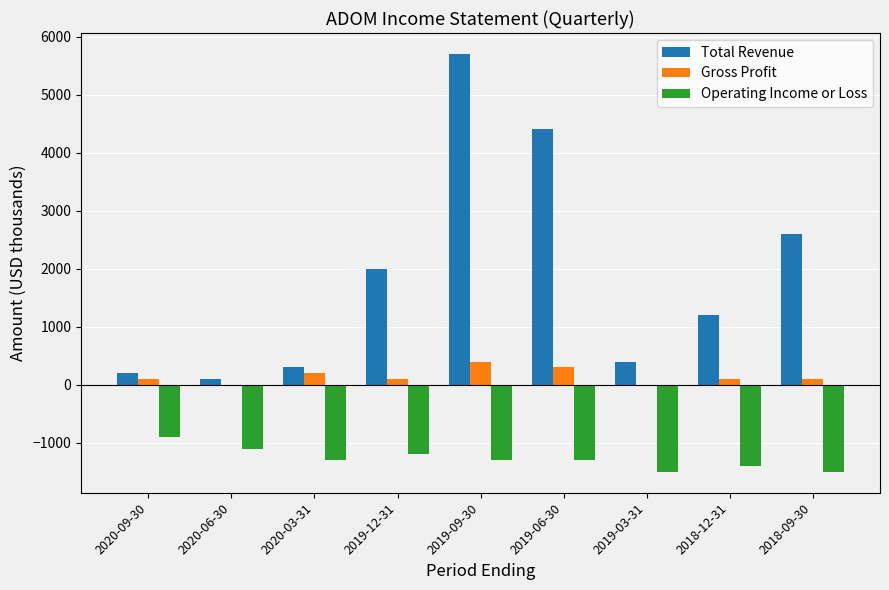

Is the value of Gross Profit at 2020-09-30 greater than the value of Operating Income or Loss at 2019-06-30?

Yes